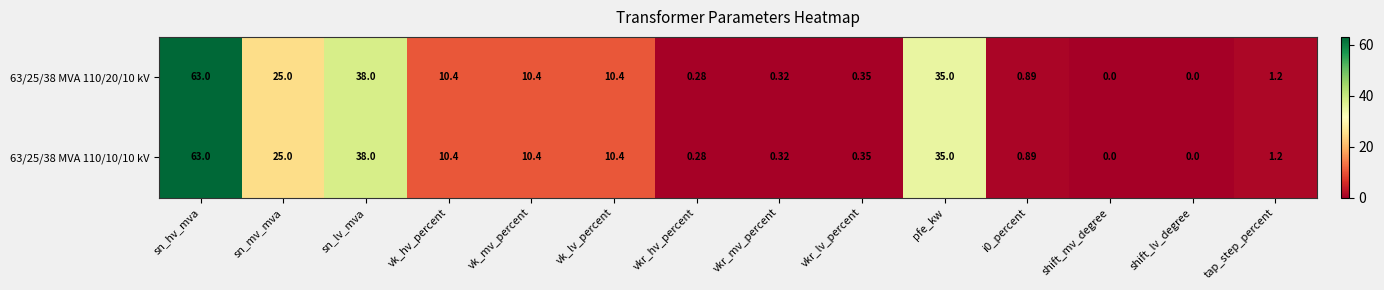

What is the greatest value displayed?

63.0